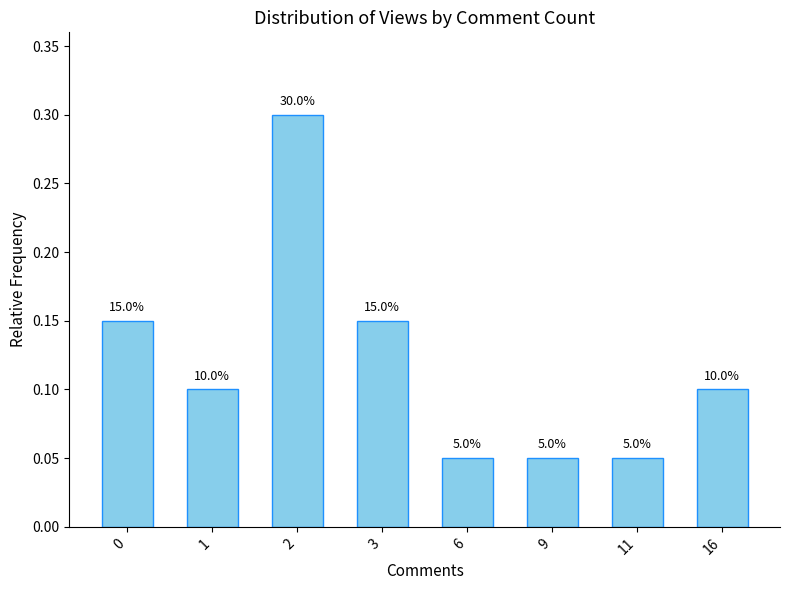

Does the chart contain any negative values?

No